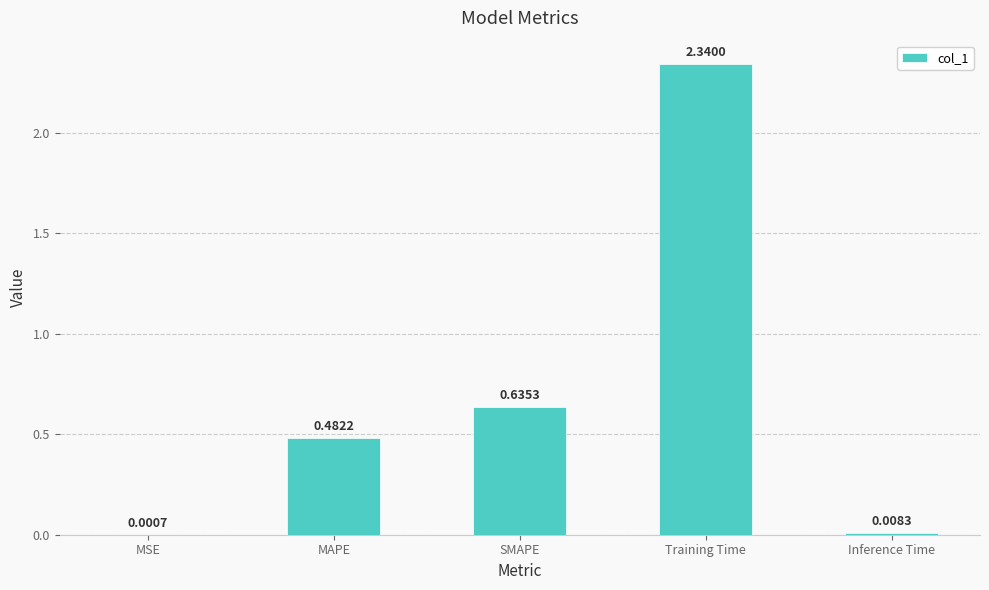

Are the bars horizontal?

No